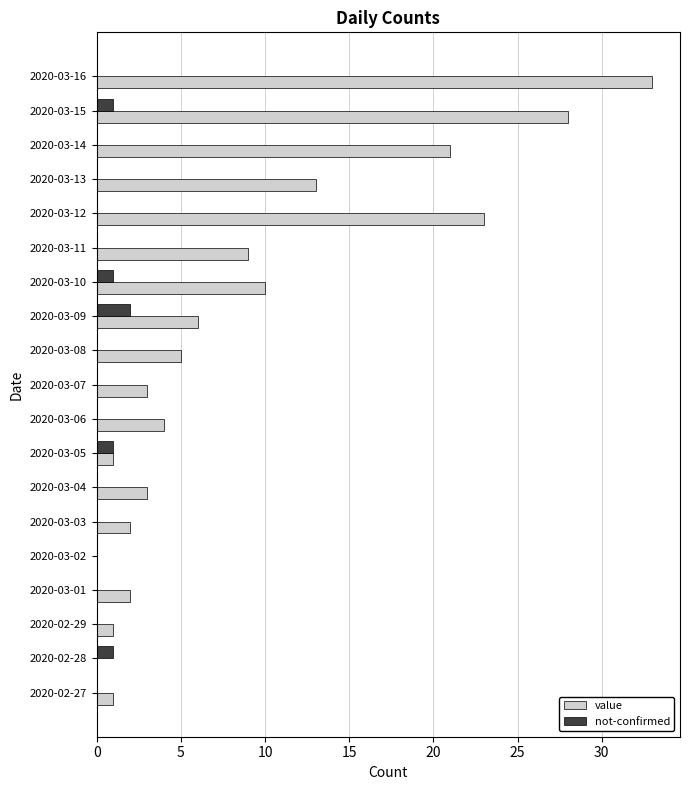

Which category has the highest value in the value series?

2020-03-16